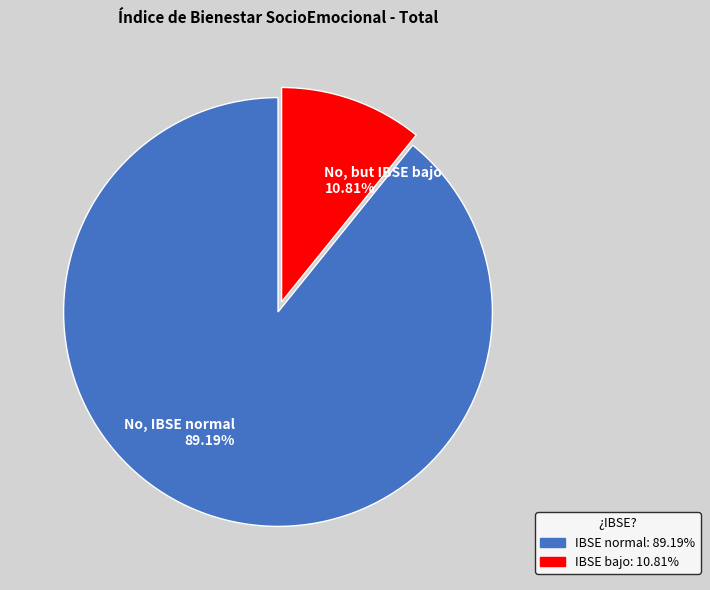

Rank the categories by value from highest to lowest.

No, IBSE normal 89.19%, No, but IBSE bajo 10.81%